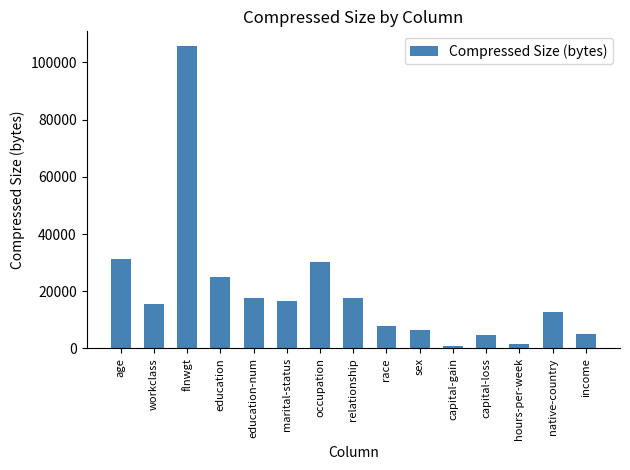

Which has a higher value, education-num or occupation?

occupation